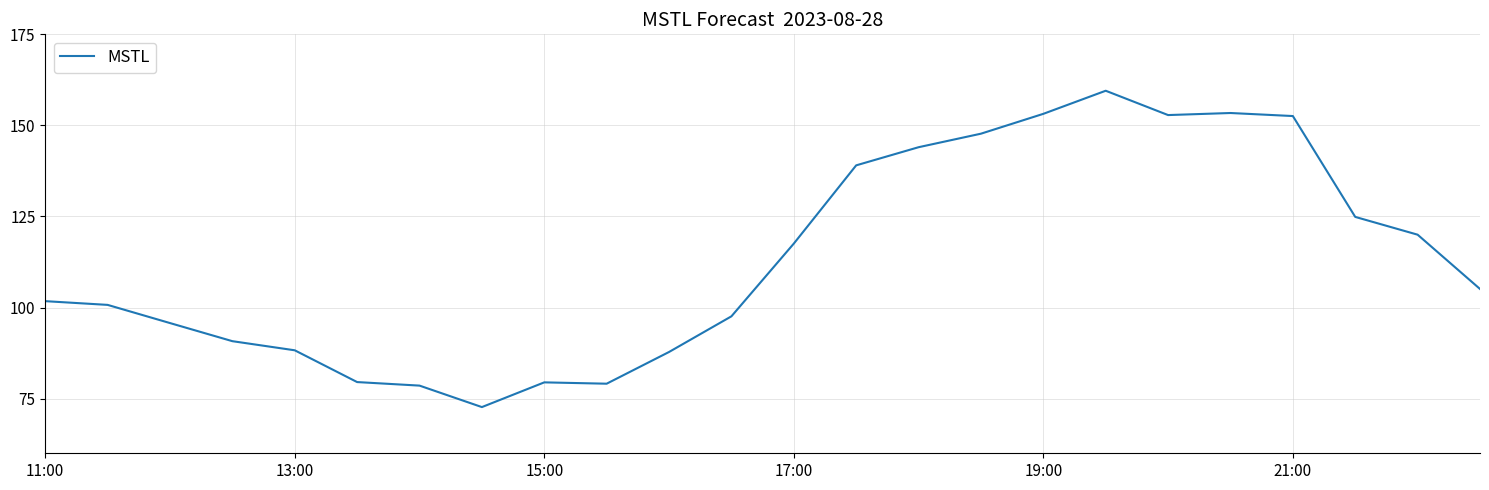

Does the chart have visible grid lines?

Yes